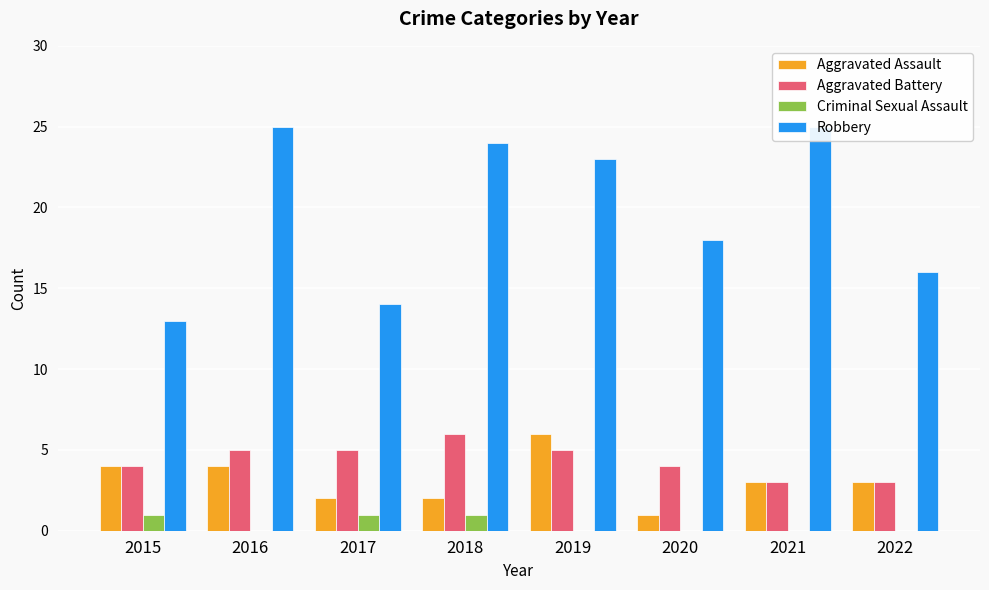

At which category does the chart reach its minimum across all series?

2016